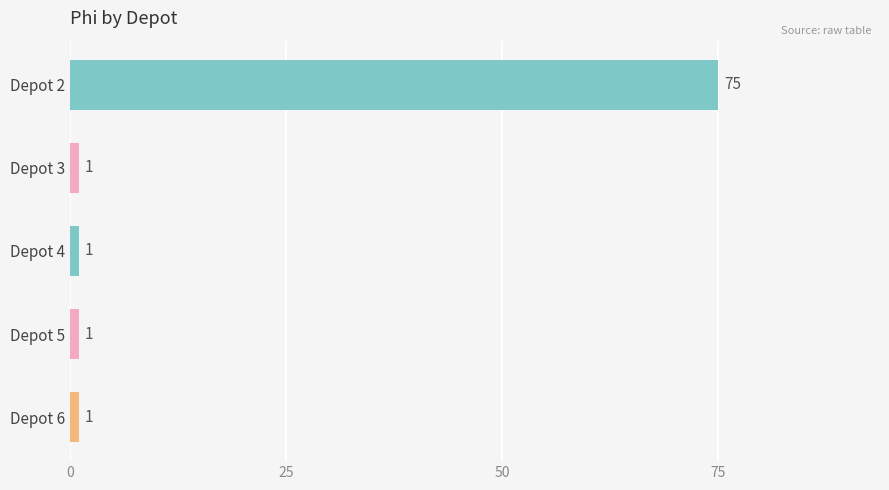

What is the value of the 3rd bar from the top?

1